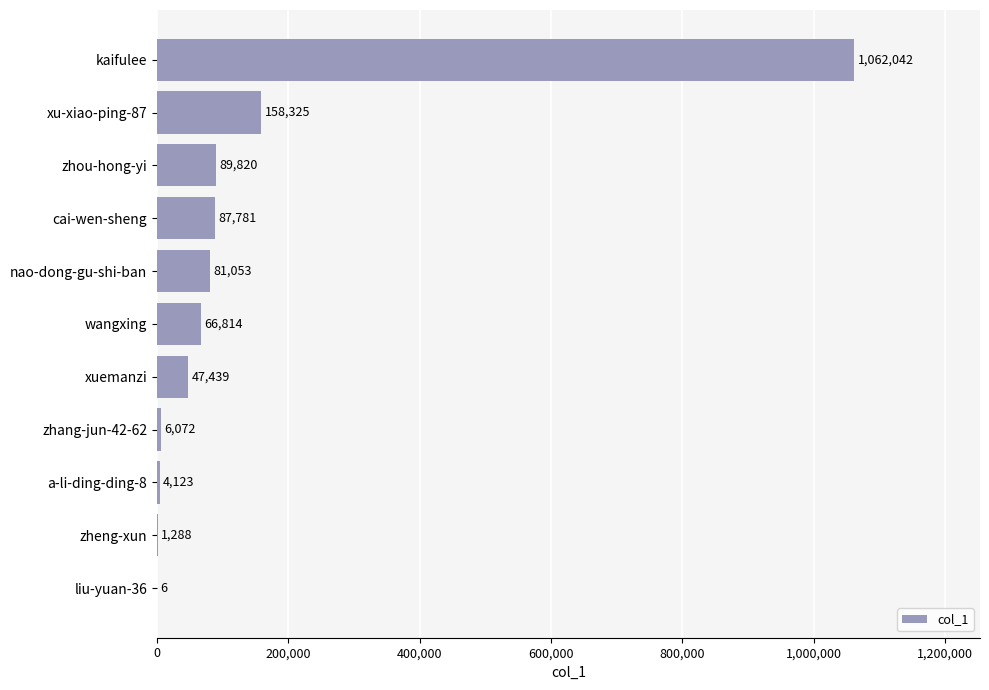

Is it true that the value at kaifulee is 270854?

False